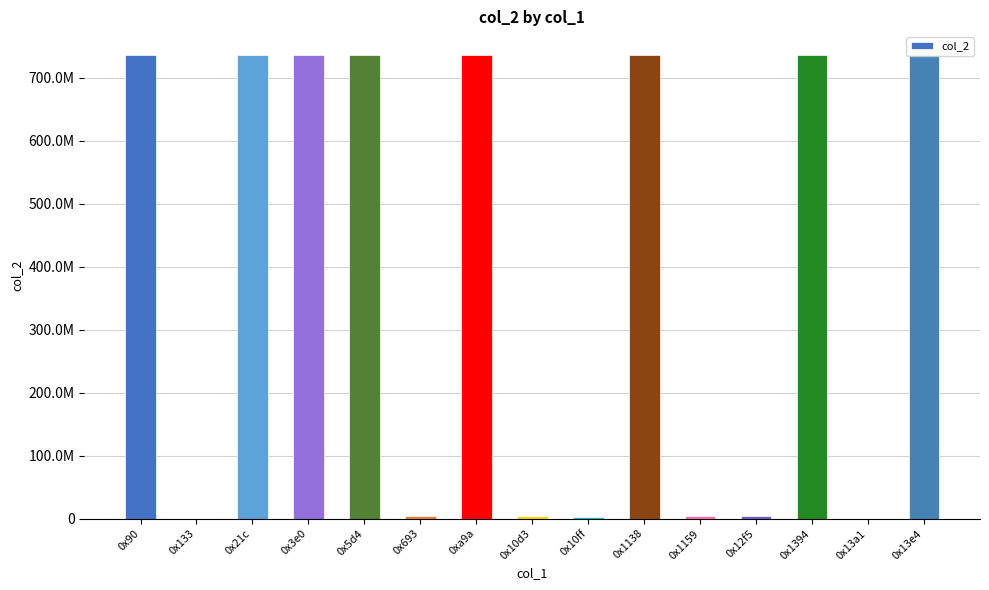

At which category does the chart reach its peak across all series?

0x90